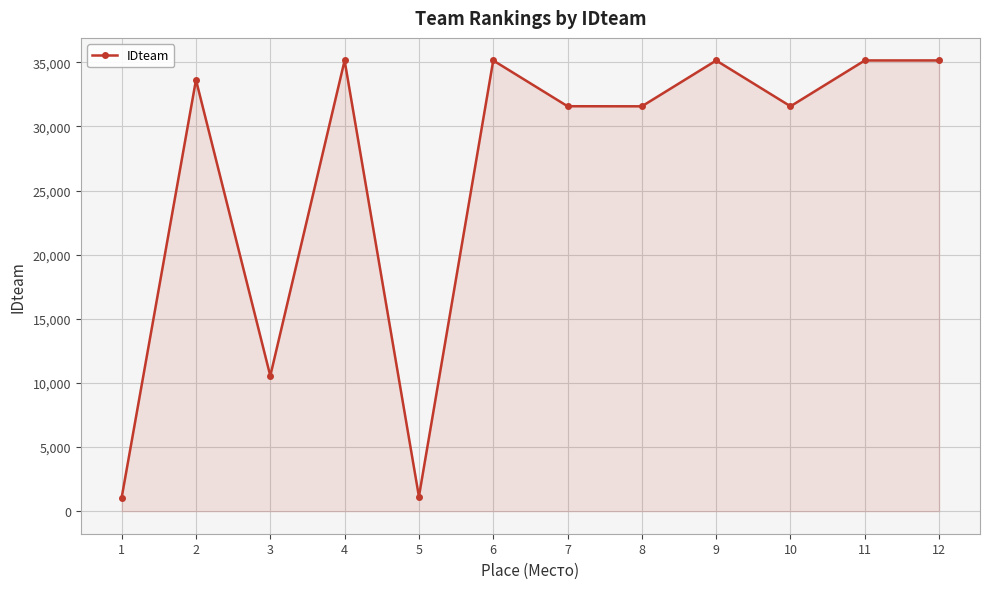

The chart shows a value of 16475 at 3. True or false?

False